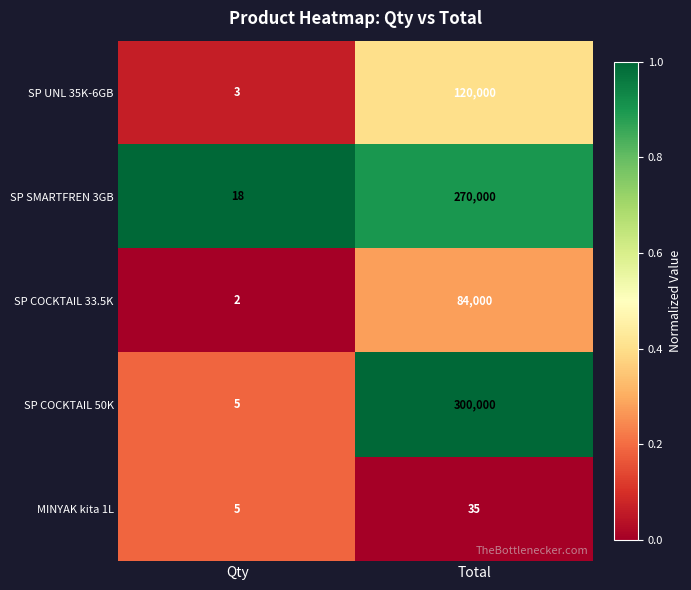

Which category has the lowest value across all series?

Qty